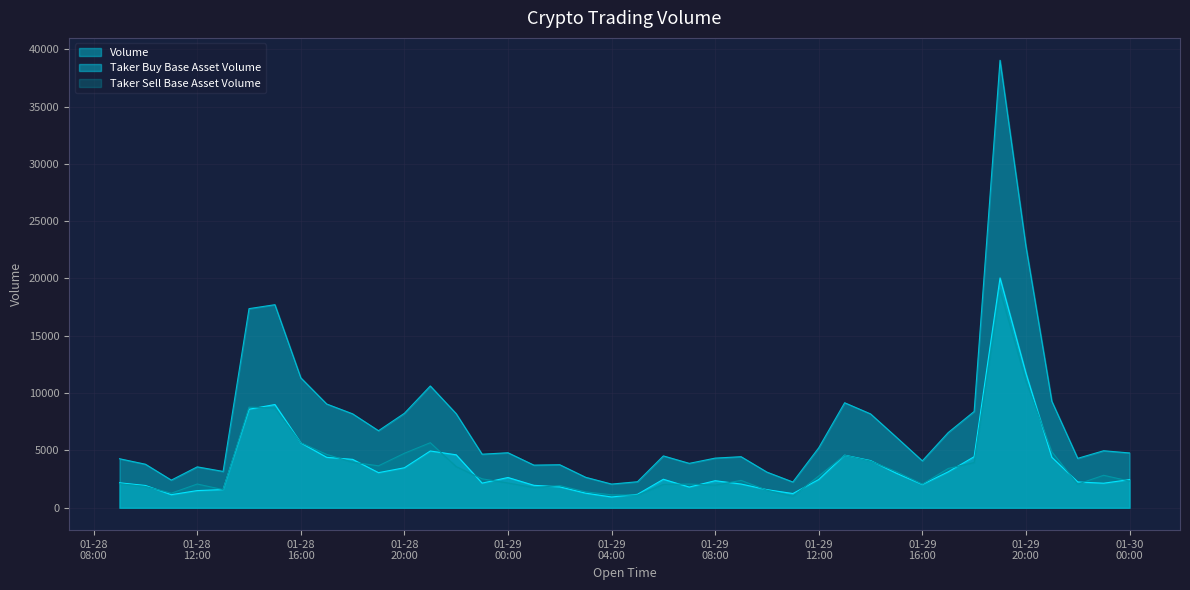

Which series has the largest total across all categories?

Volume